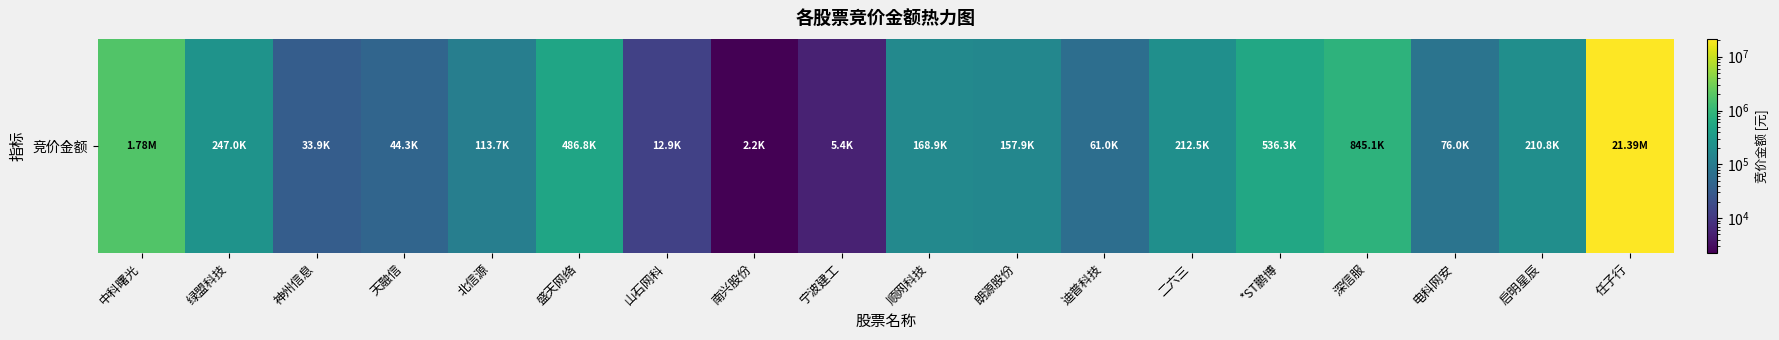

What is the change in value from 绿盟科技 to 天融信?

-202701